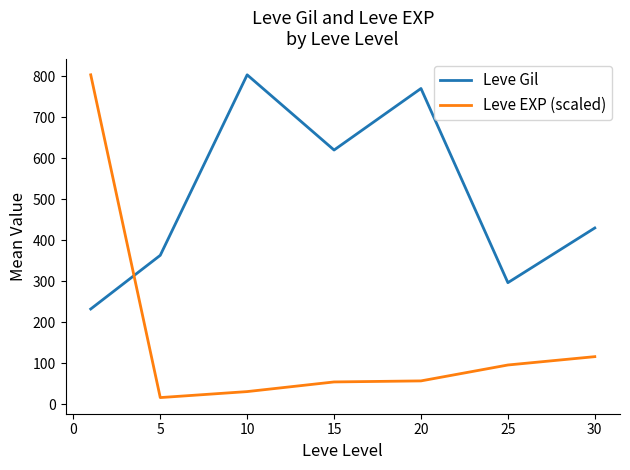

What is the maximum value for Leve EXP (scaled)?

803.3